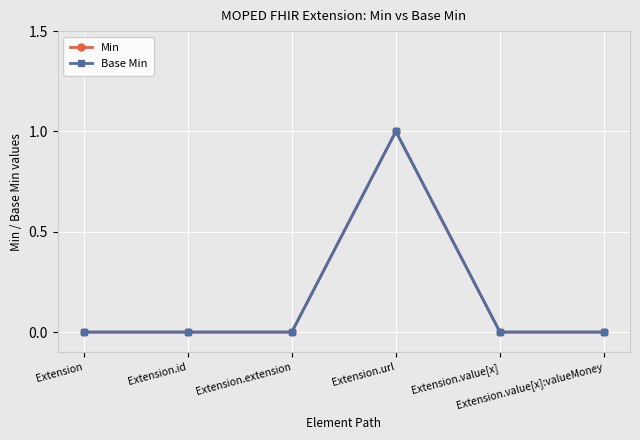

Is this an area chart (filled region under the line)?

No